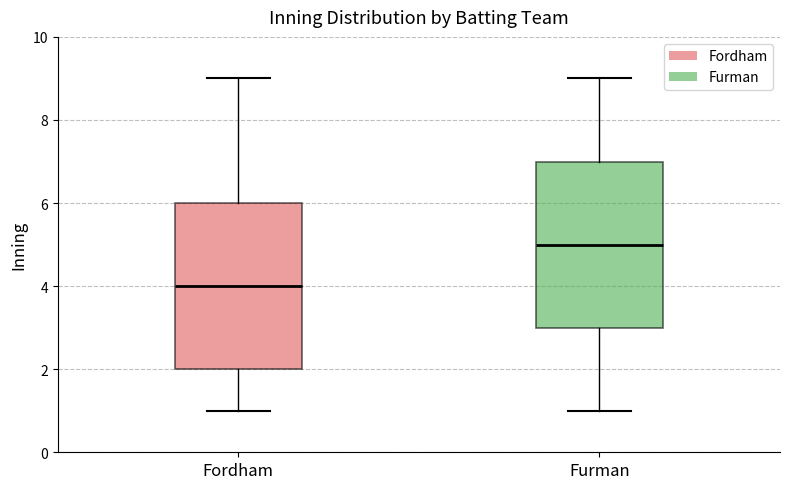

Reading left to right, read every box against the y-axis: the position of its median line, the range the box covers, and the ends of its whiskers. The values are not printed on the chart, so give them approximately, as read against the axis.

Fordham: median 4, box 2 to 6, whiskers 1 to 9
Furman: median 5, box 3 to 7, whiskers 1 to 9